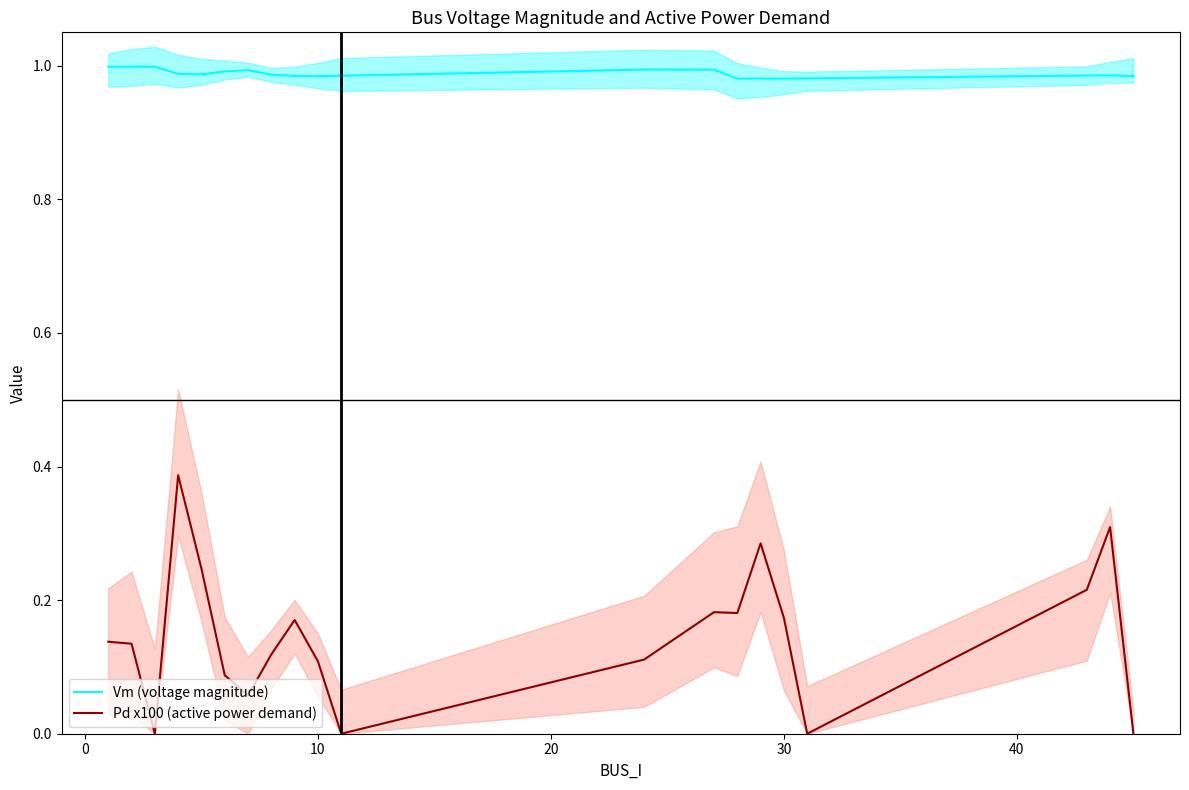

What are all the series names shown in the legend?

Vm (voltage magnitude), Pd x100 (active power demand)